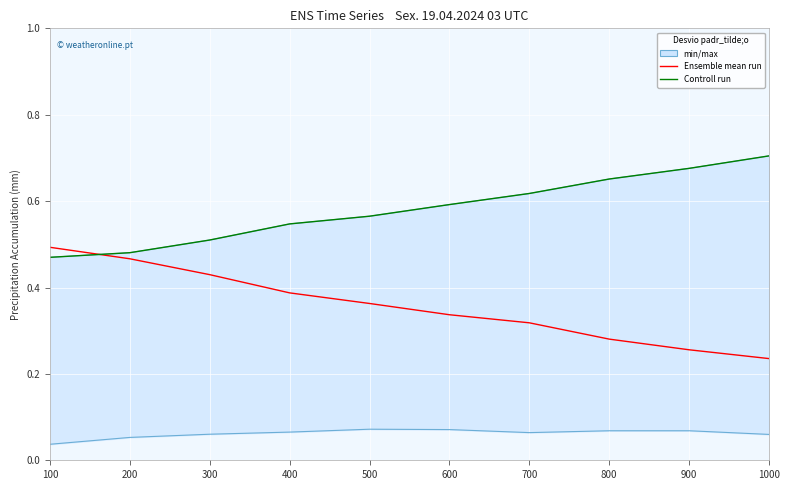

Reading left to right, extract all data points from this chart.

Ensemble mean run: 0.5	0.5	0.4	0.4	0.4	0.3	0.3	0.3	0.3	0.2
Controll run: 0.5	0.5	0.5	0.5	0.6	0.6	0.6	0.7	0.7	0.7